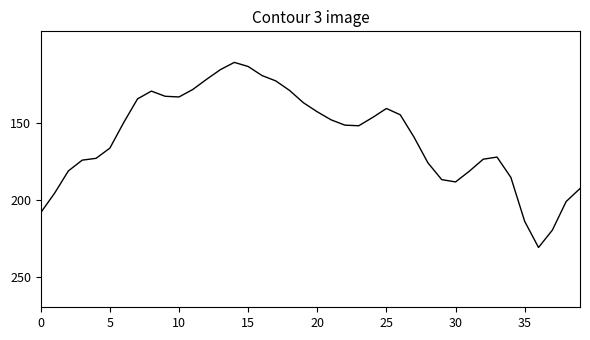

Is this an area chart (filled region under the line)?

No